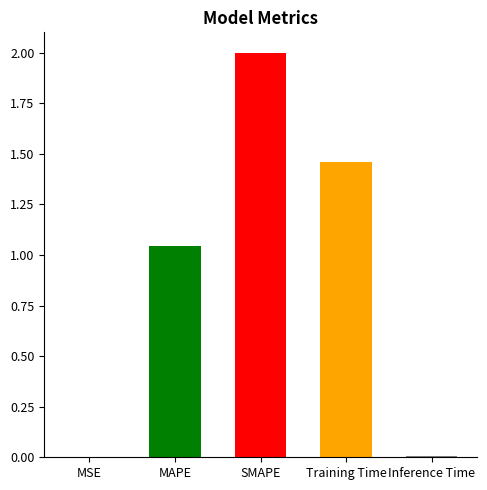

At which category does the chart reach its peak across all series?

SMAPE